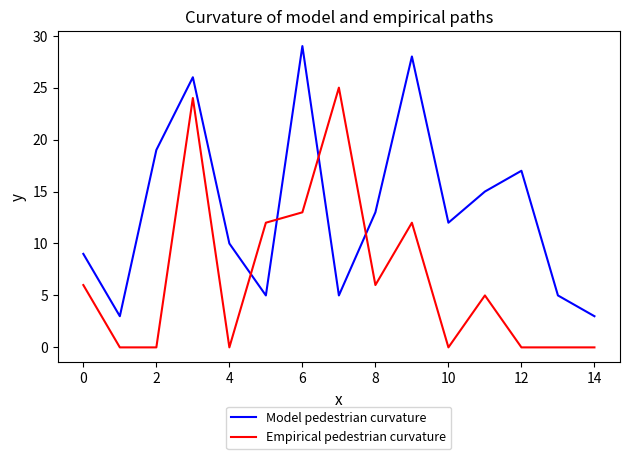

What is the greatest value displayed?

29